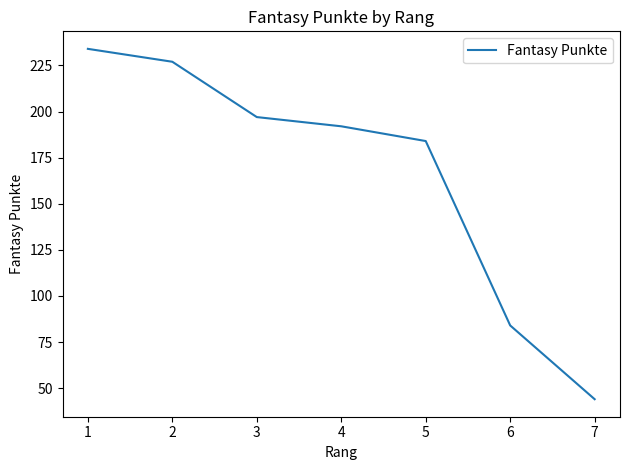

What is the difference between the second highest and second lowest values?

143